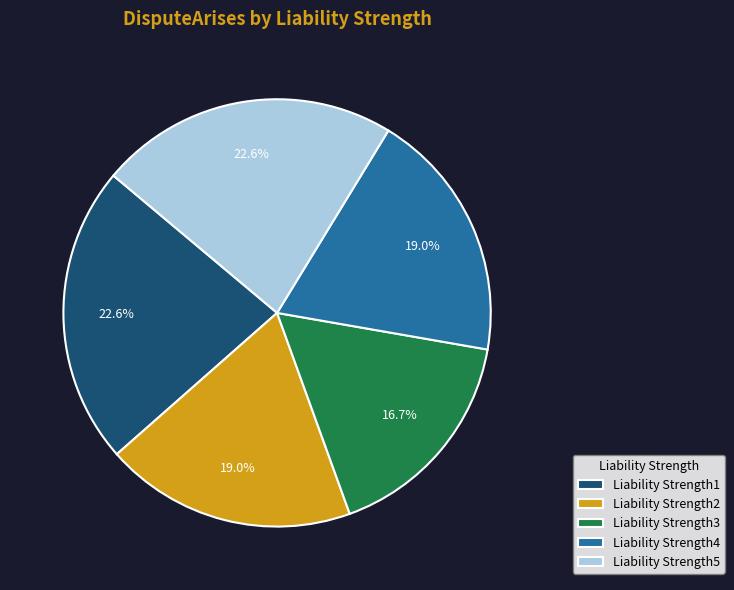

How many segments does this pie chart have?

5